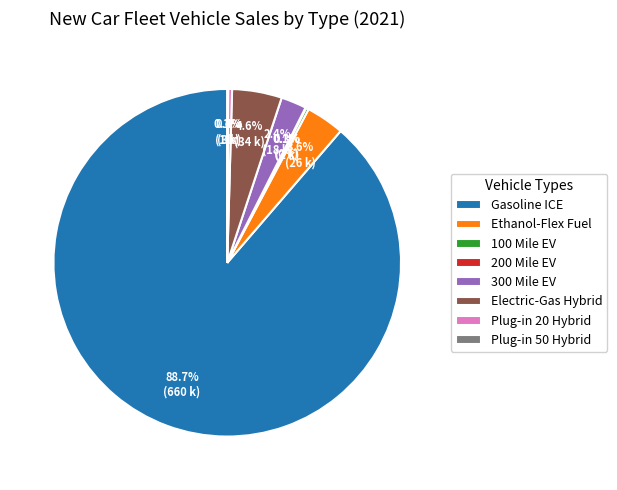

What is the largest slice in the pie chart?

Gasoline ICE